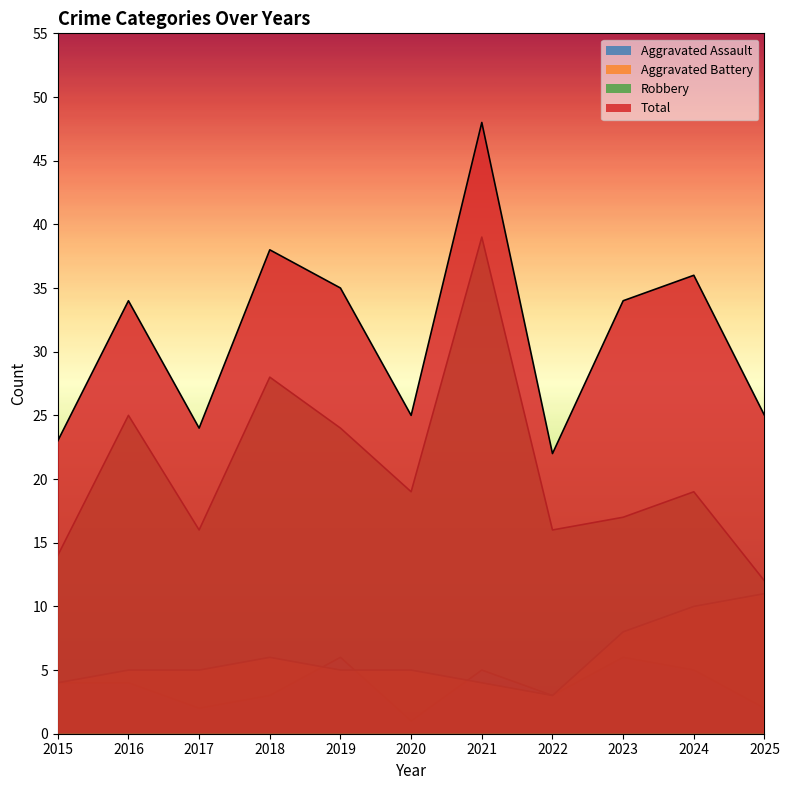

What is the sum of the Robbery values at 2015 and 2017?

30